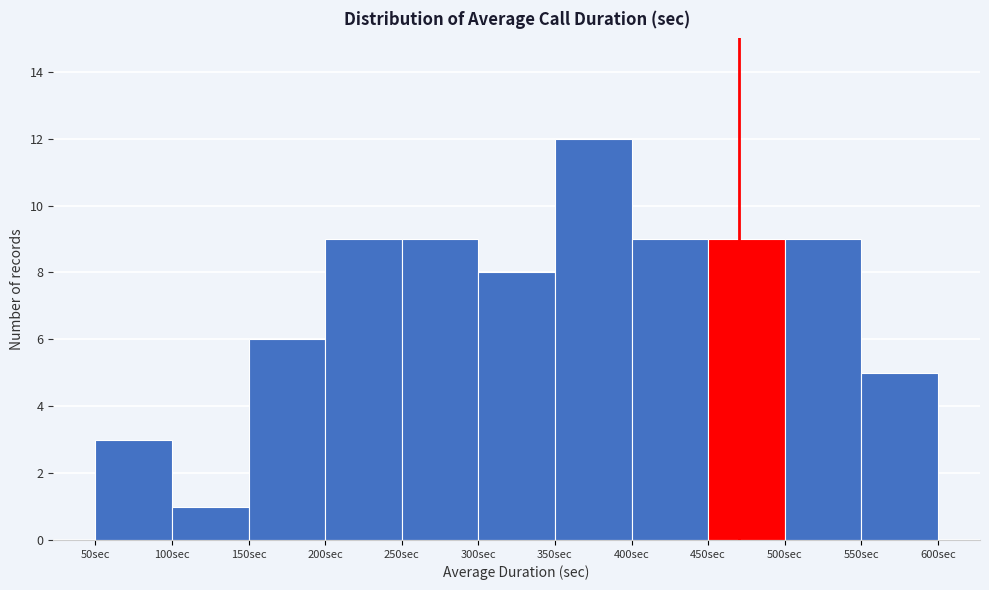

How tall is the bar that spans 550 to 600 on the x-axis? The values are not printed on the chart, so give them approximately, as read against the axis.

5